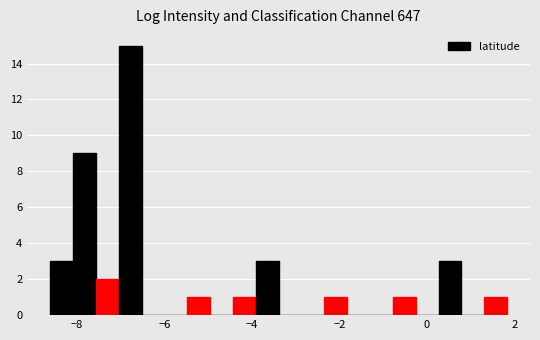

Around what value on the x-axis is the tallest bar? Give the approximate position of its centre, as read against the axis.

-6.8